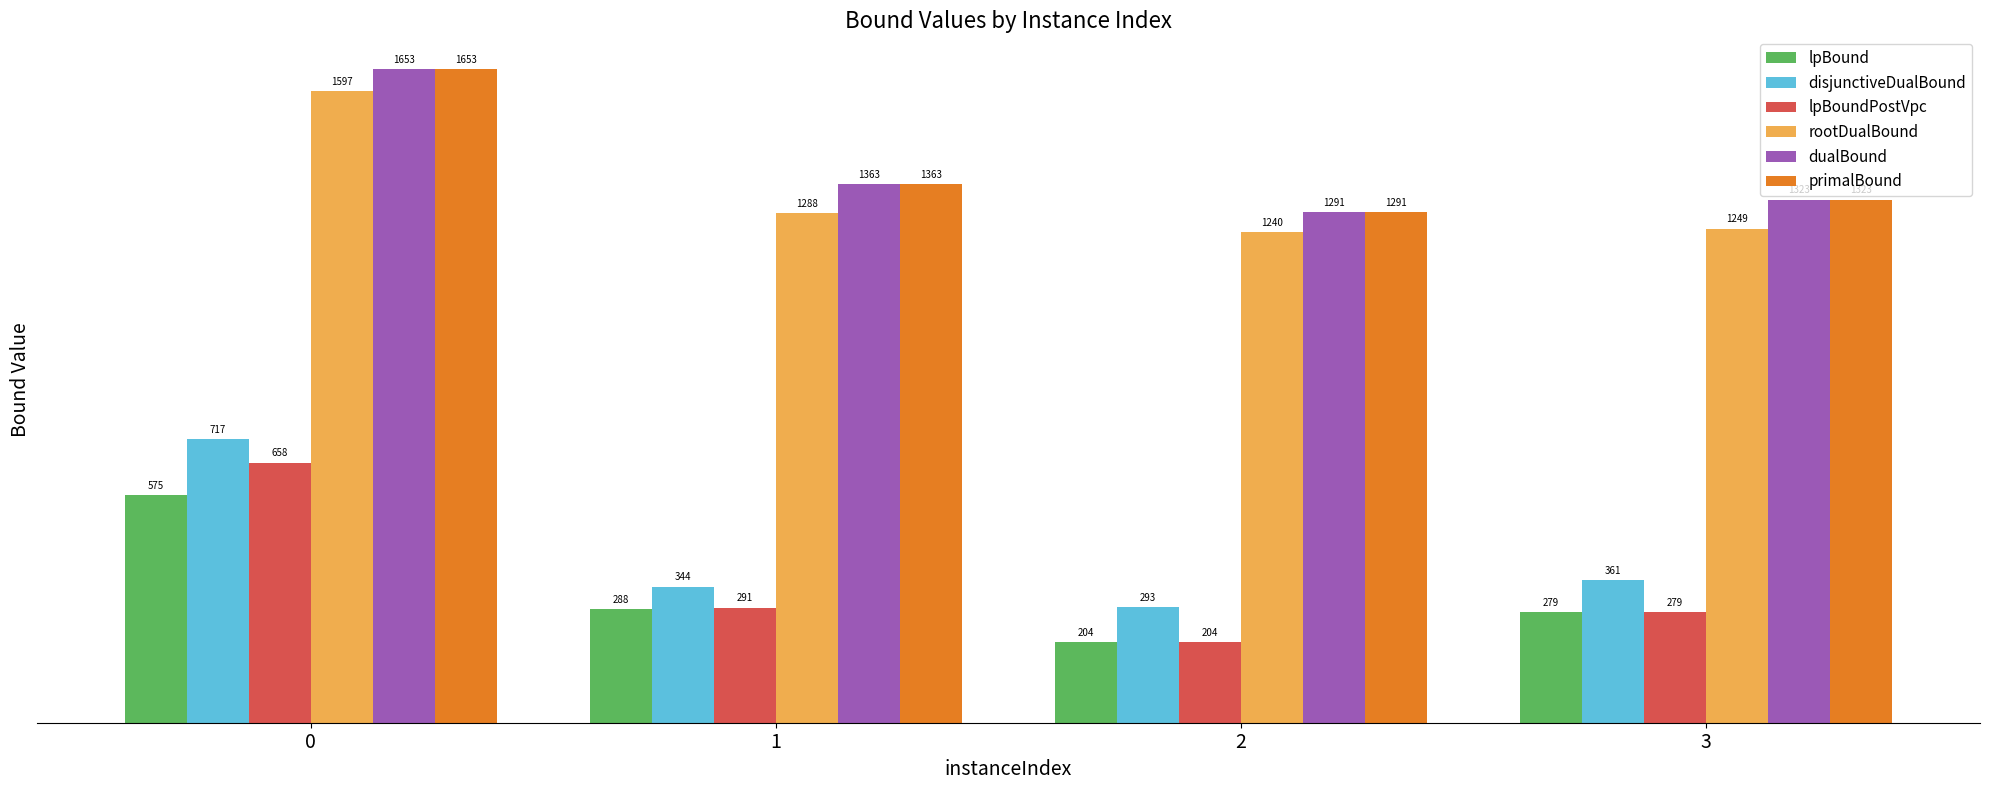

What is the total value across all series at 2?

4524.0